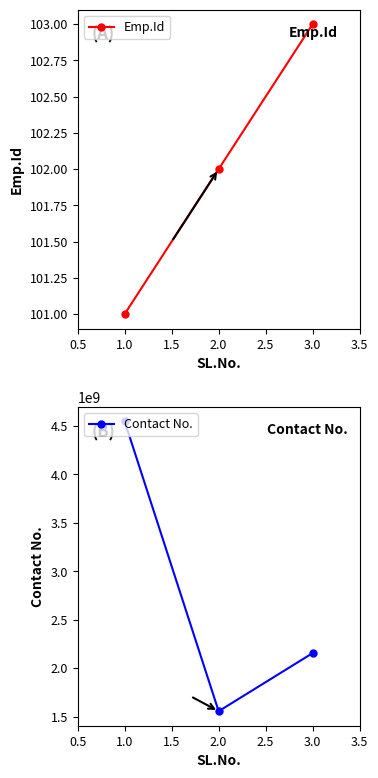

What is the highest value of the Contact No. series?

4546464565